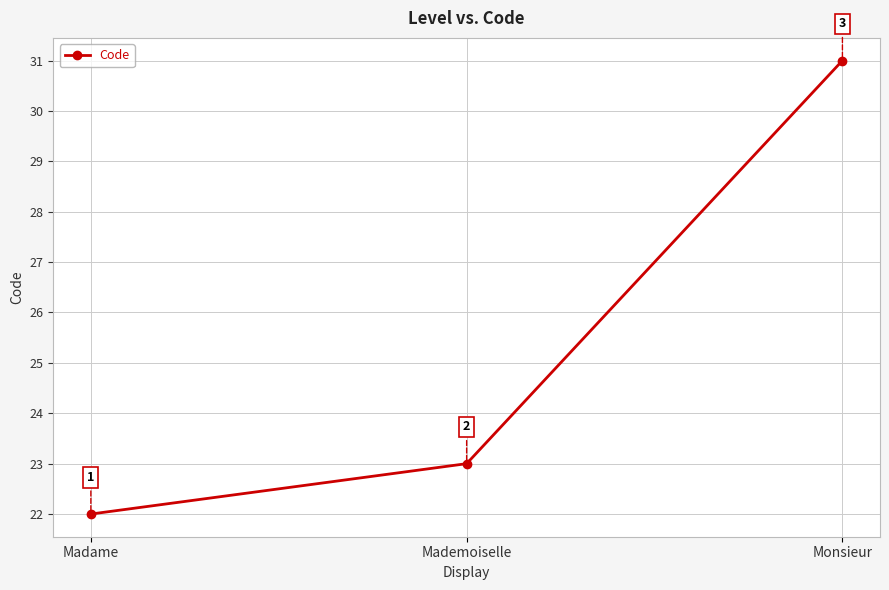

How many data points are less than 23?

1